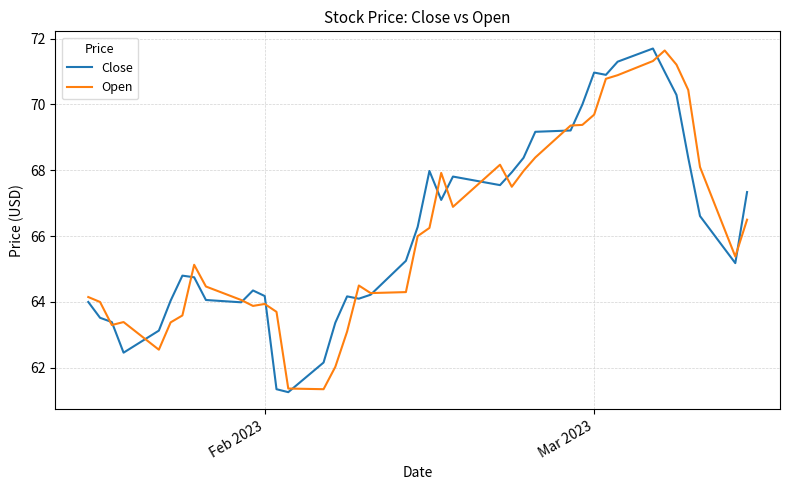

What is the minimum value for Close?

61.3